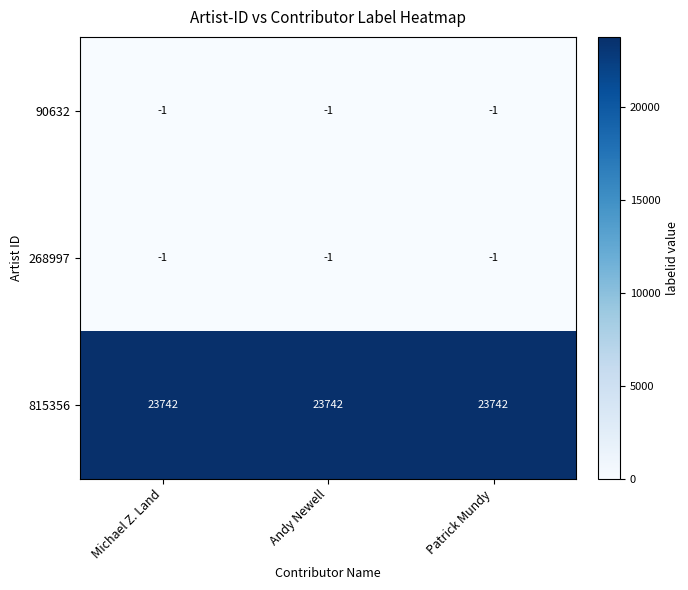

What is the greatest value displayed?

23742